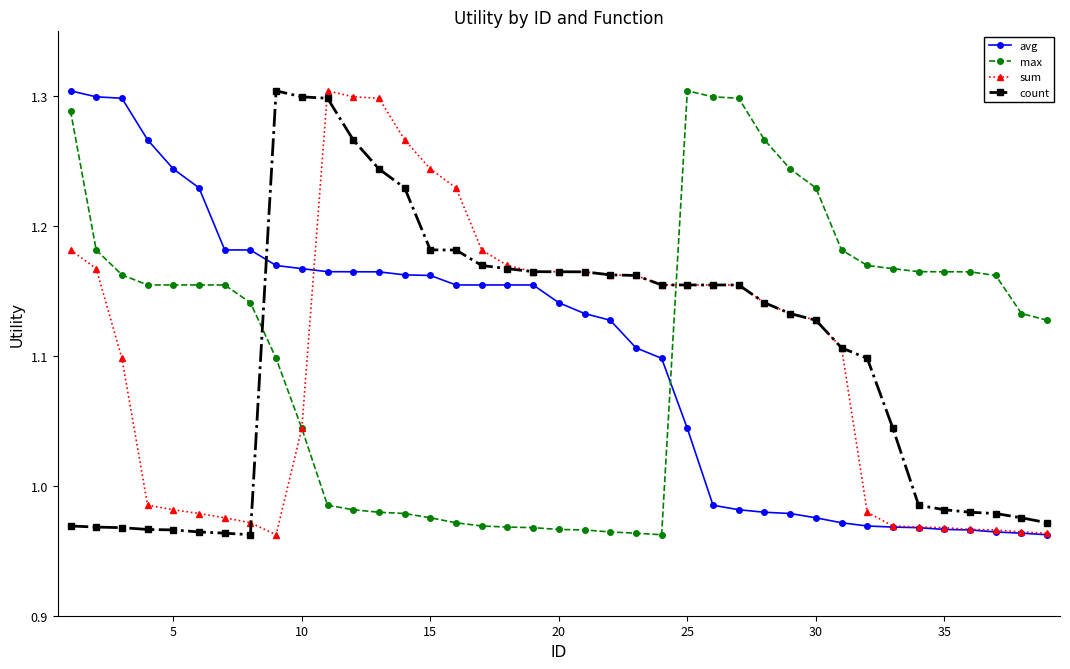

After their last crossing, which series has the higher values: count or max?

max